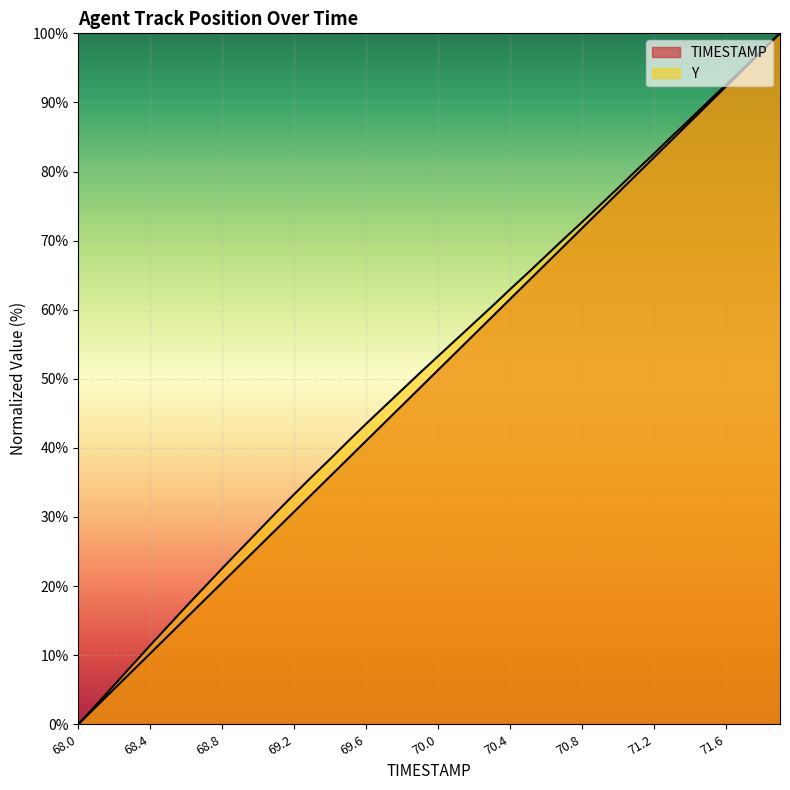

True or false: TIMESTAMP and Y intersect in this chart.

False